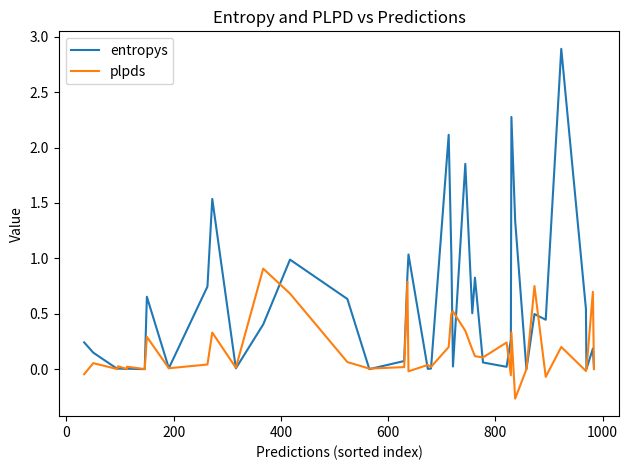

The entropys series shows 0.0 at 200. True or false?

False